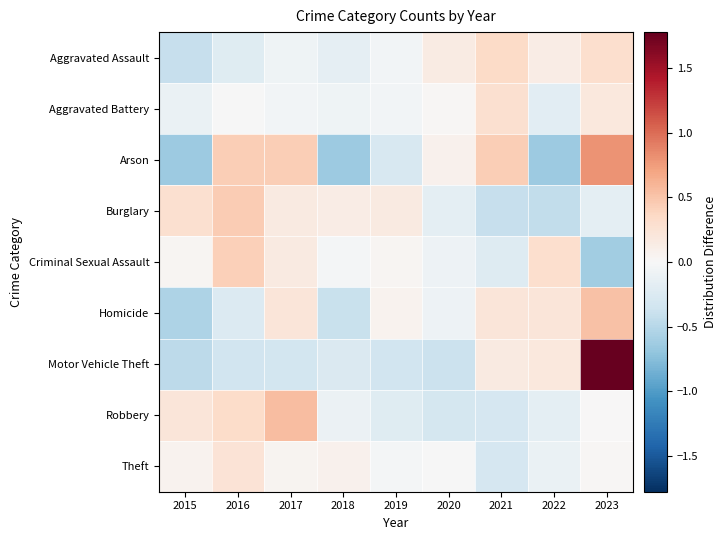

Which series changed the most between 2017 and 2018?

Arson